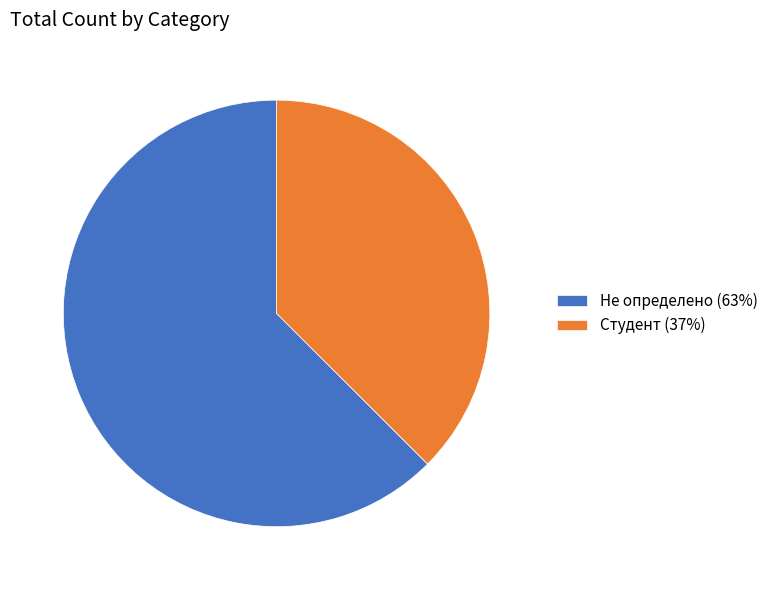

Is the sum of Студент (37%) and Не определено (63%) greater than half?

Yes